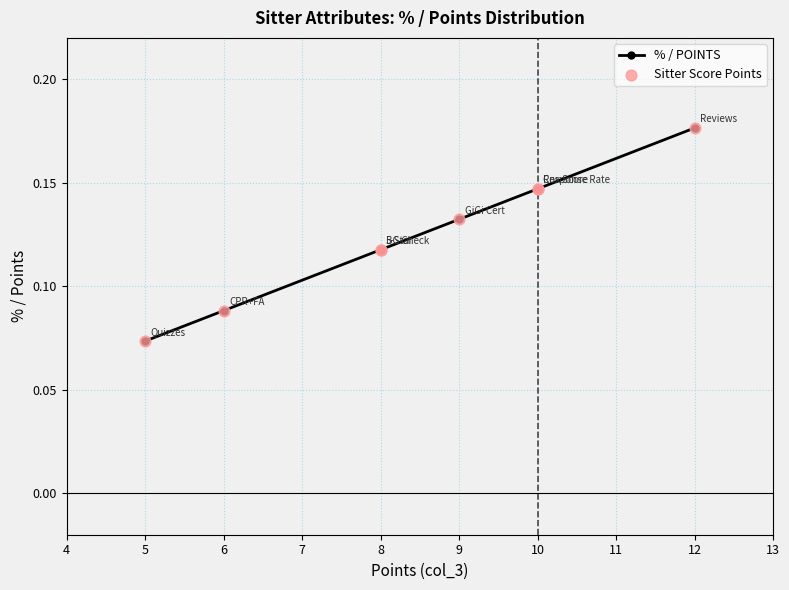

Which series has the largest total across all categories?

% / POINTS